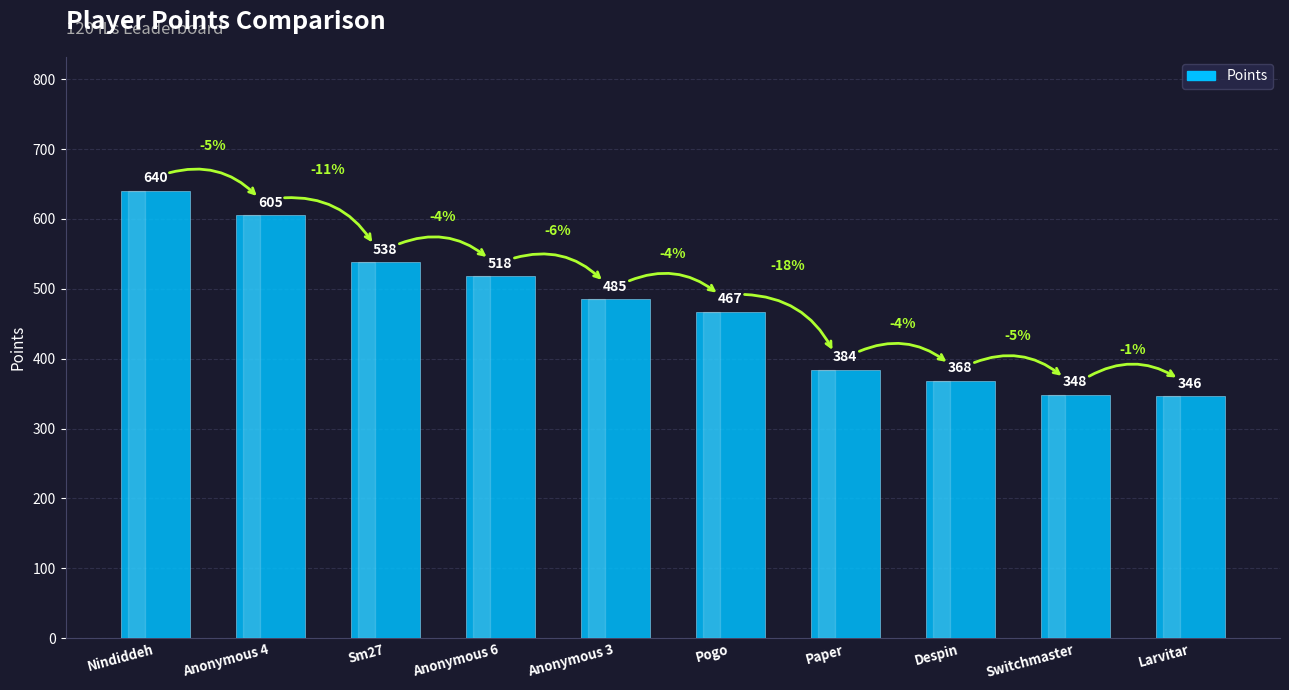

Which has a higher value, Nindiddeh or Sm27?

Nindiddeh